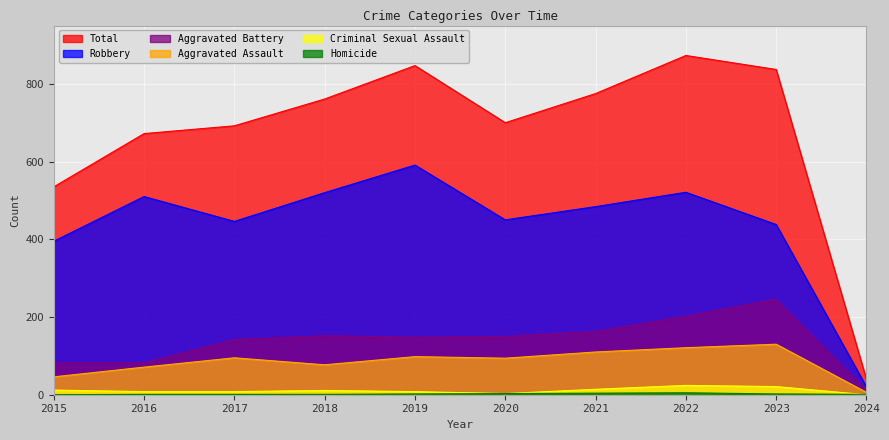

Is it true that Robbery equals 520 at 2018?

True